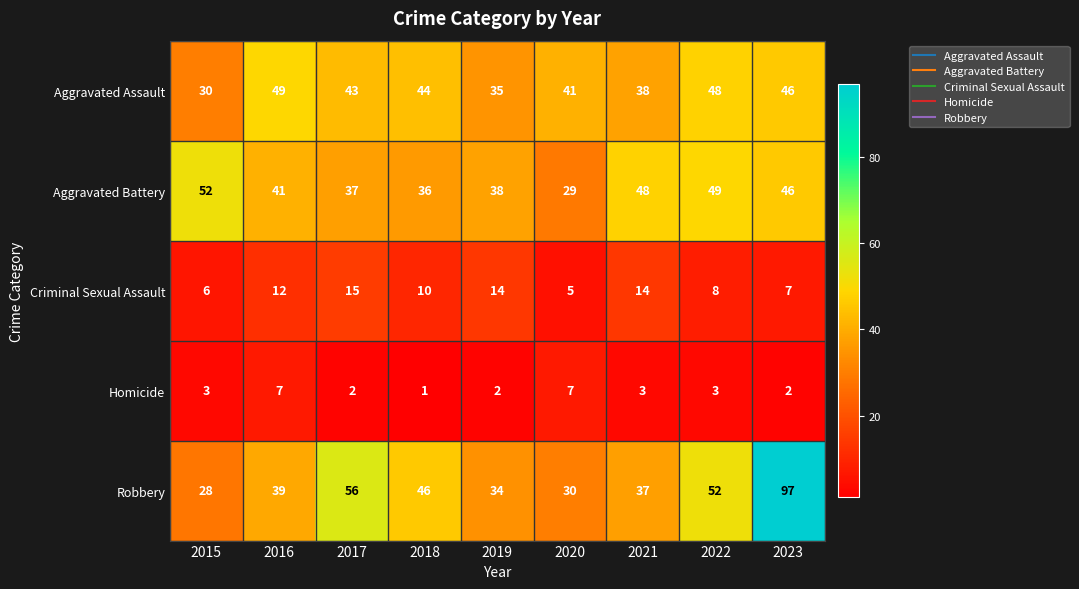

At which category is the sum across all series the highest?

2023